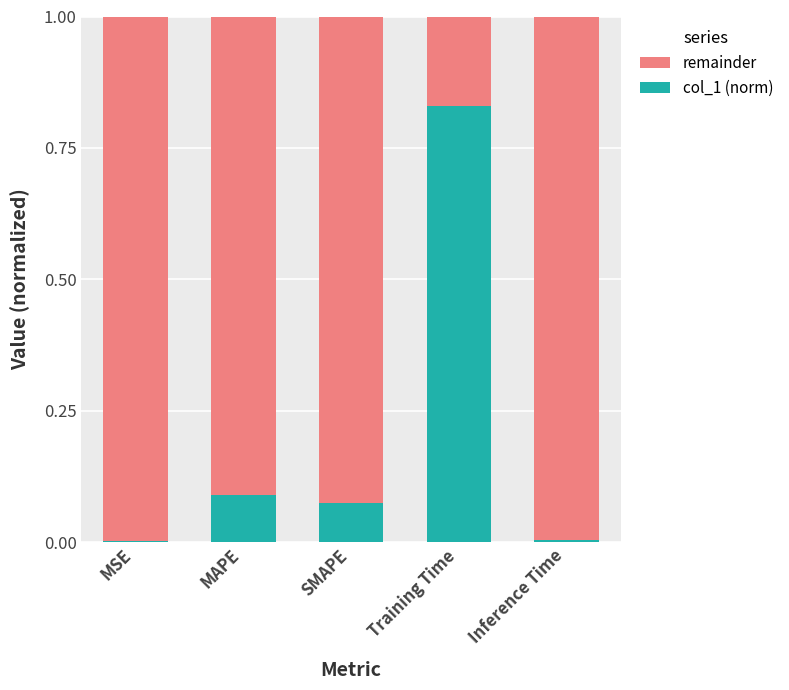

Which category has the highest value in the col_1 (norm) series?

Training Time